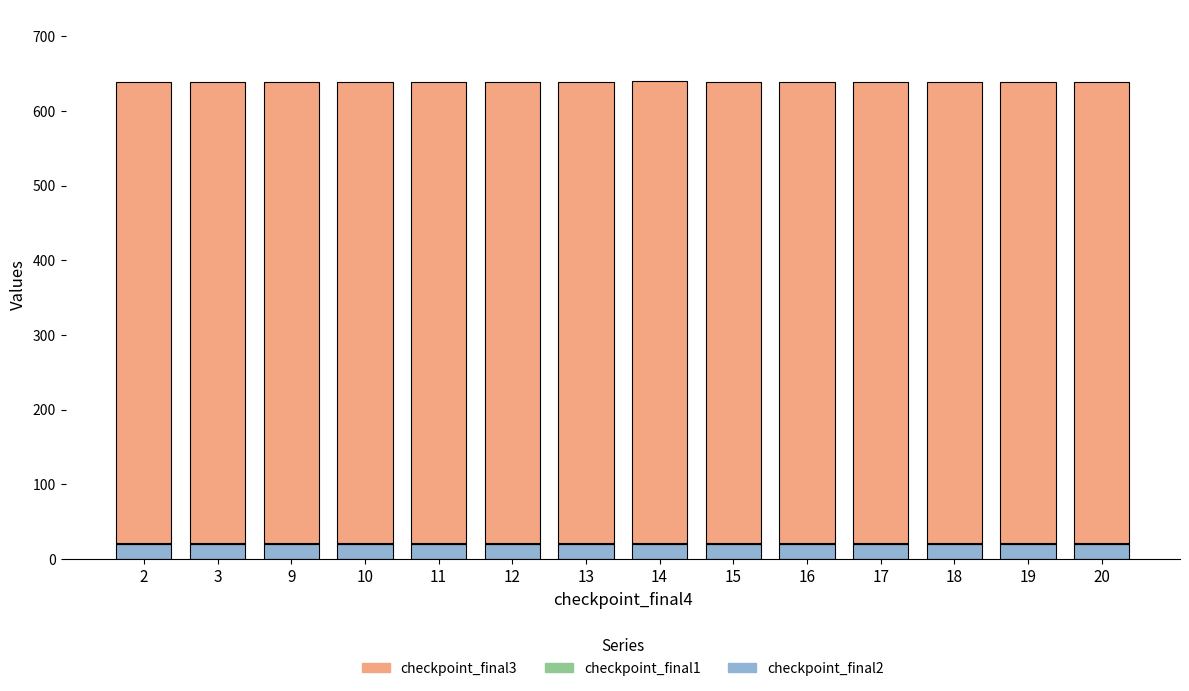

The value of checkpoint_final2 at 3 is 20.0. True or false?

True